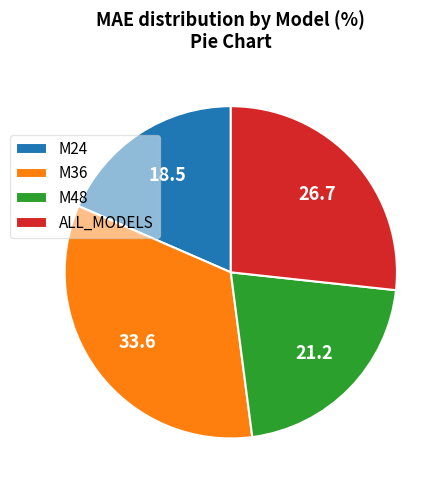

What is the smallest slice in the pie chart?

M24